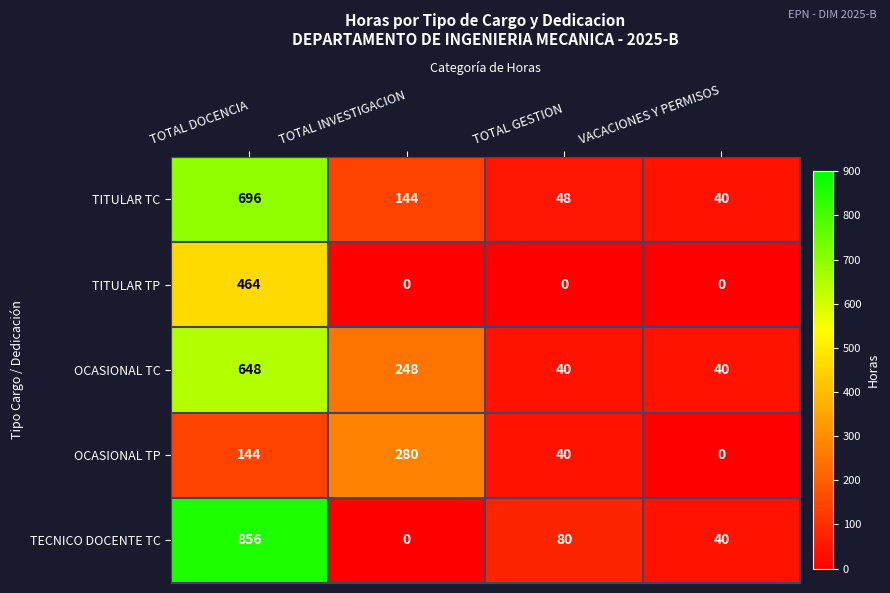

At which label does TITULAR TC reach its peak?

TOTAL DOCENCIA